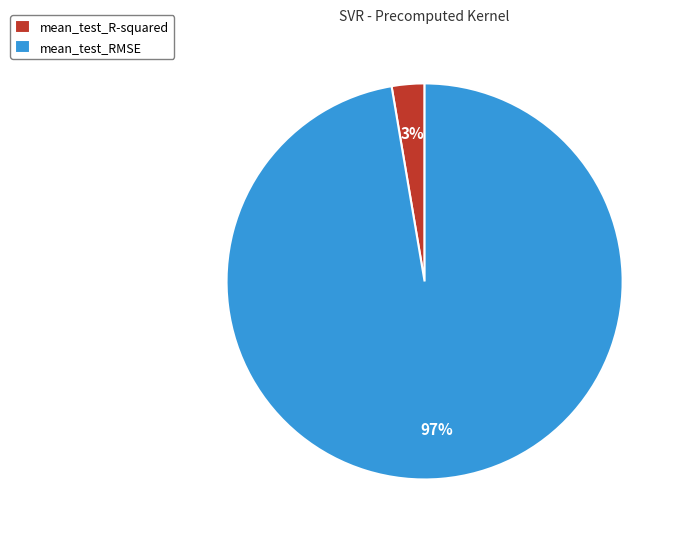

To the nearest percent, what is the average slice percentage?

50%